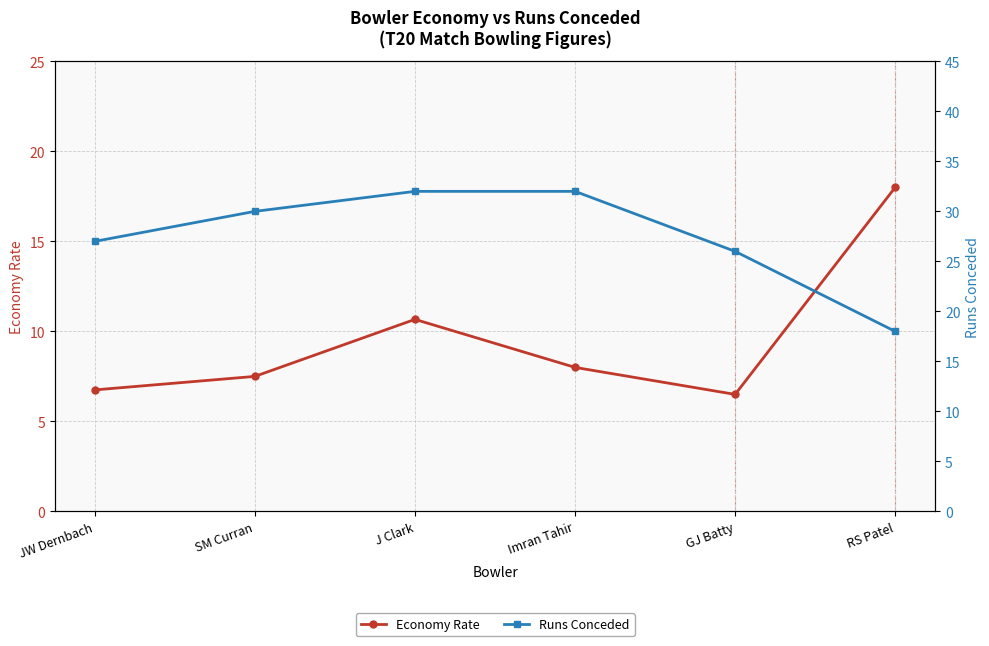

Which series has the widest spread of values?

Runs Conceded